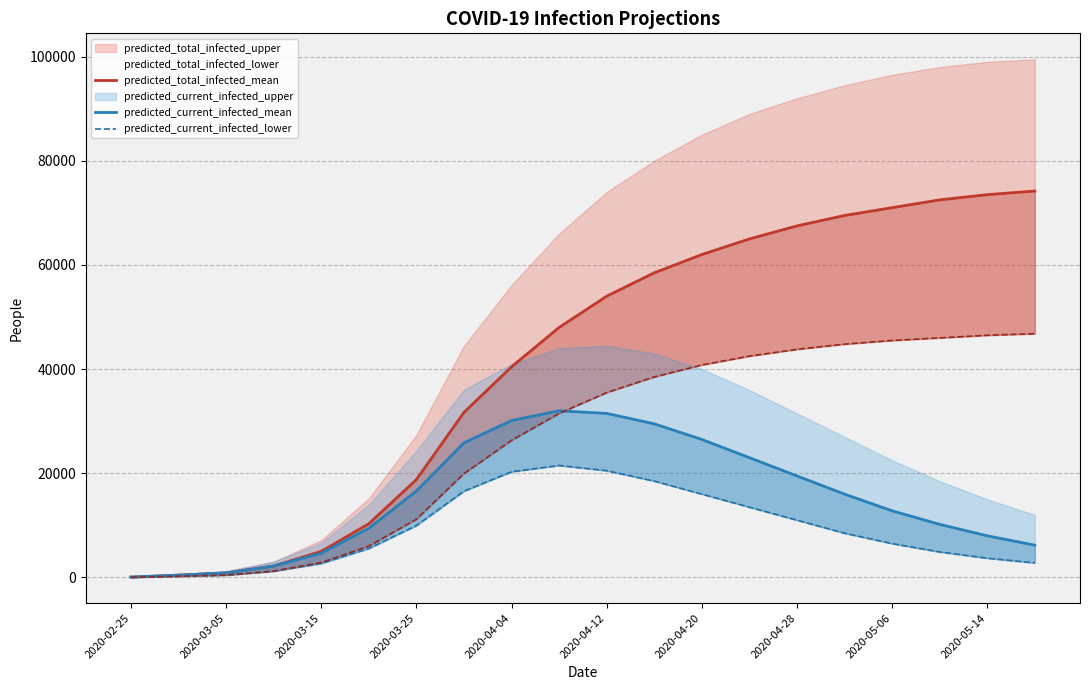

The predicted_total_infected_mean series shows 102 at 2020-03-05. True or false?

False